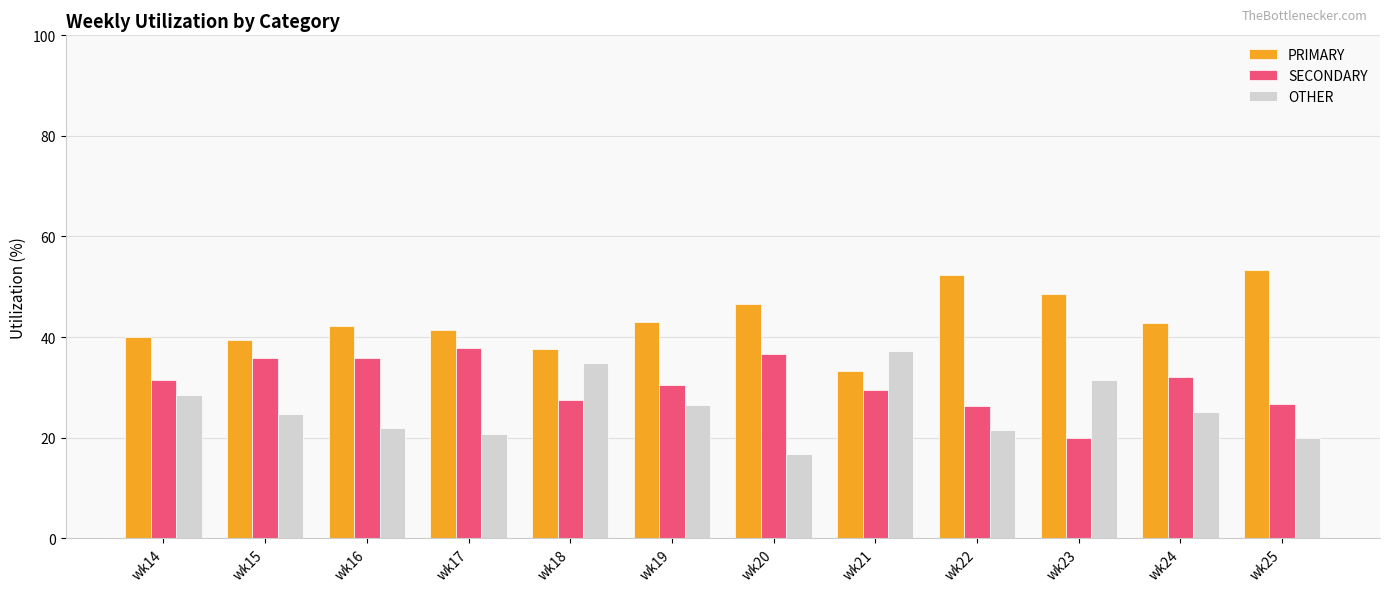

At which label does SECONDARY first exceed 31?

wk14